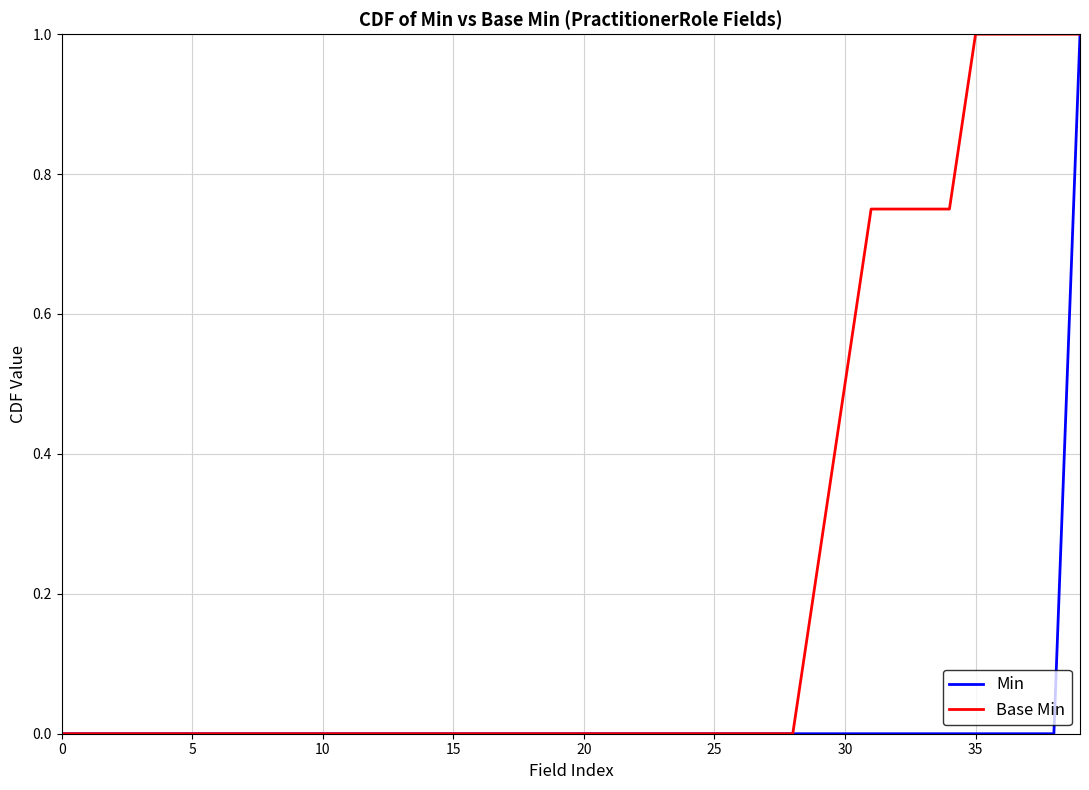

What is the maximum value for Base Min?

1.0